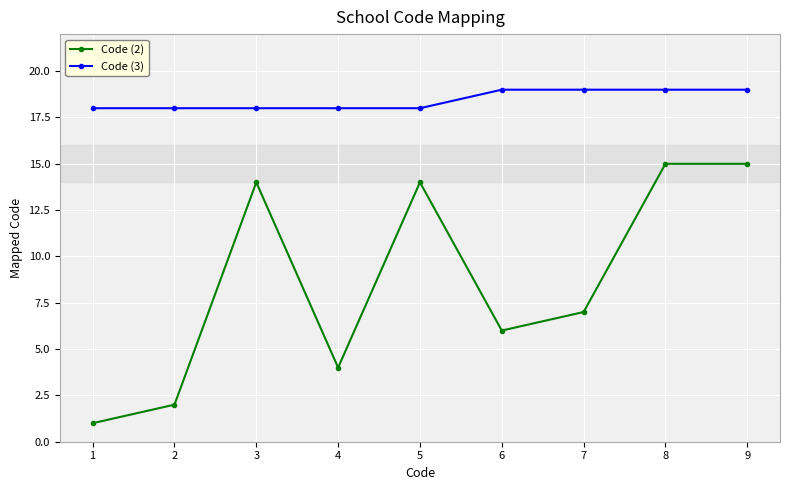

Which series has the largest total across all categories?

Code (3)